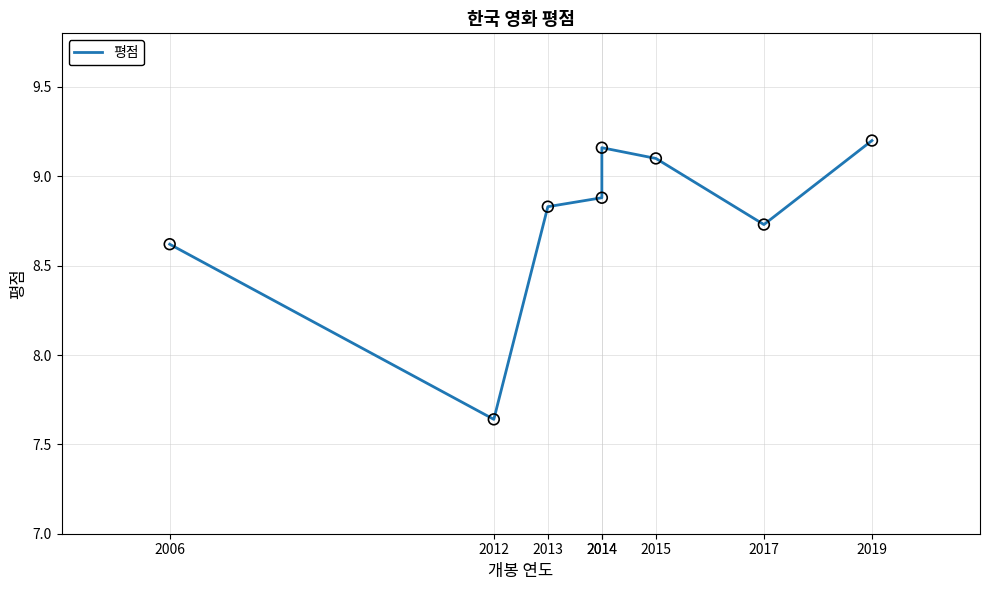

What is the ratio of the value at 2017 to the value at 2013?

1.0